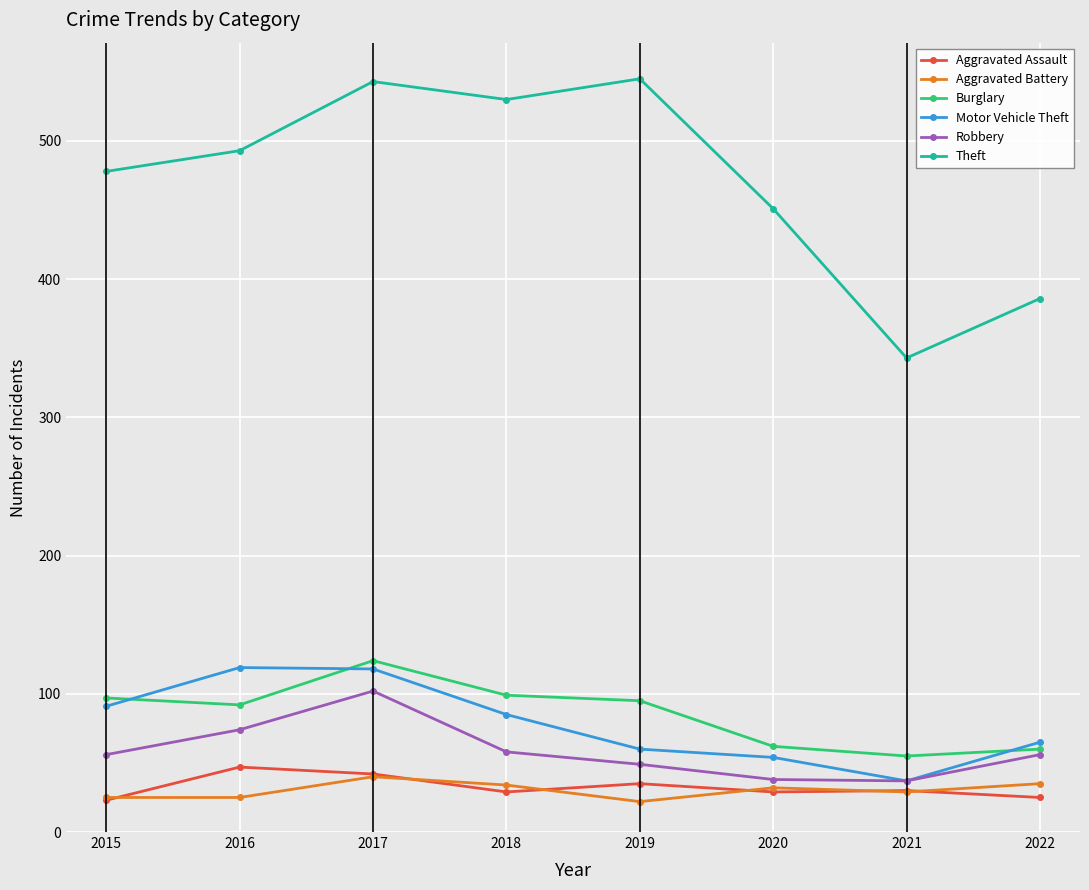

True or false: Aggravated Assault and Motor Vehicle Theft cross at least once.

False